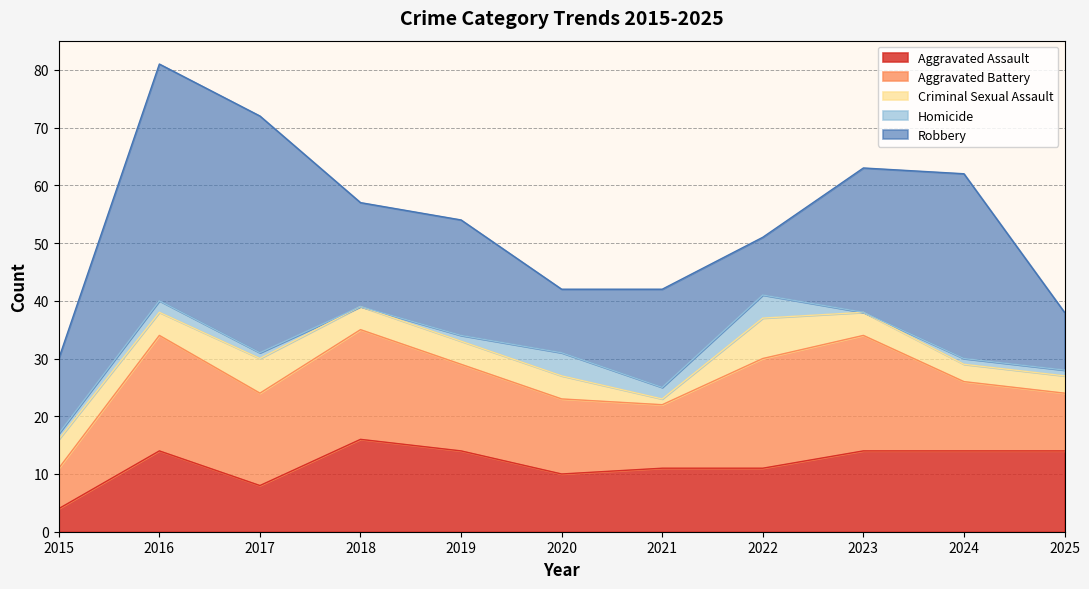

Count the number of data series in this chart.

5